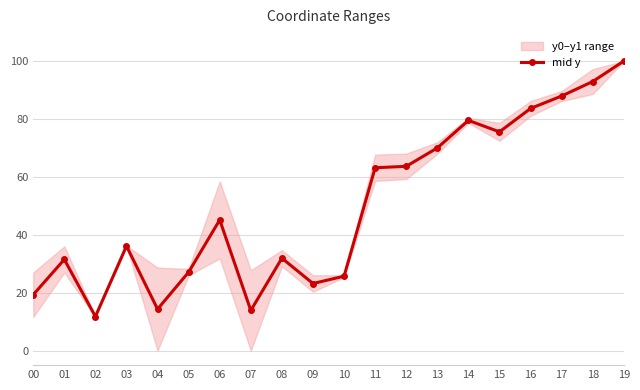

How many data points are less than 45?

10